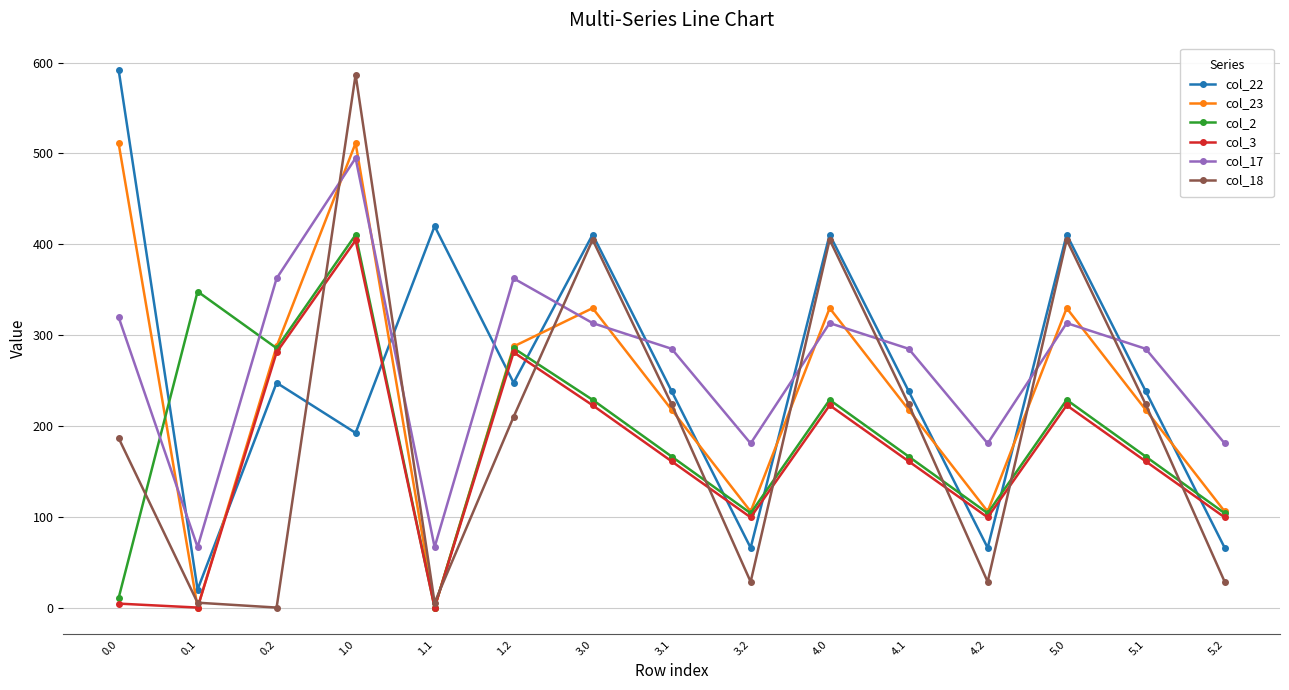

How many lines are shown in the chart?

6